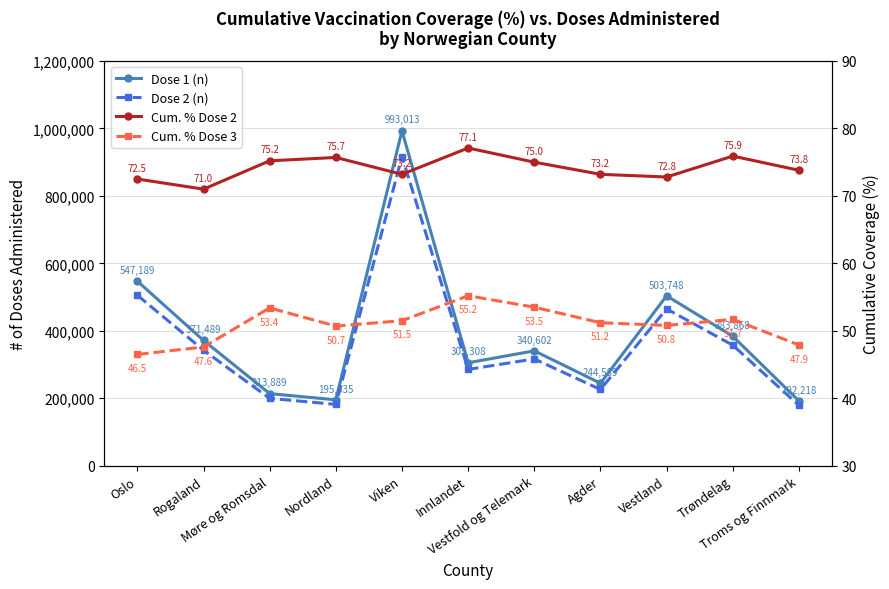

Reading right to left, list all the values displayed in this chart.

Dose 1 (n): Troms og Finnmark=192218.0	Trøndelag=383868.0	Vestland=503748.0	Agder=244589.0	Vestfold og Telemark=340602.0	Innlandet=305308.0	Viken=993013.0	Nordland=195335.0	Møre og Romsdal=213889.0	Rogaland=371489.0	Oslo=547189.0
Dose 2 (n): Troms og Finnmark=178775.0	Trøndelag=357445.0	Vestland=465033.0	Agder=226087.0	Vestfold og Telemark=316601.0	Innlandet=285602.0	Viken=916422.0	Nordland=181916.0	Møre og Romsdal=199718.0	Rogaland=342509.0	Oslo=505547.0
Cum. % Dose 2: Troms og Finnmark=73.8	Trøndelag=75.9	Vestland=72.8	Agder=73.2	Vestfold og Telemark=75.0	Innlandet=77.1	Viken=73.2	Nordland=75.7	Møre og Romsdal=75.2	Rogaland=71.0	Oslo=72.5
Cum. % Dose 3: Troms og Finnmark=47.9	Trøndelag=51.7	Vestland=50.8	Agder=51.2	Vestfold og Telemark=53.5	Innlandet=55.2	Viken=51.5	Nordland=50.7	Møre og Romsdal=53.4	Rogaland=47.6	Oslo=46.5